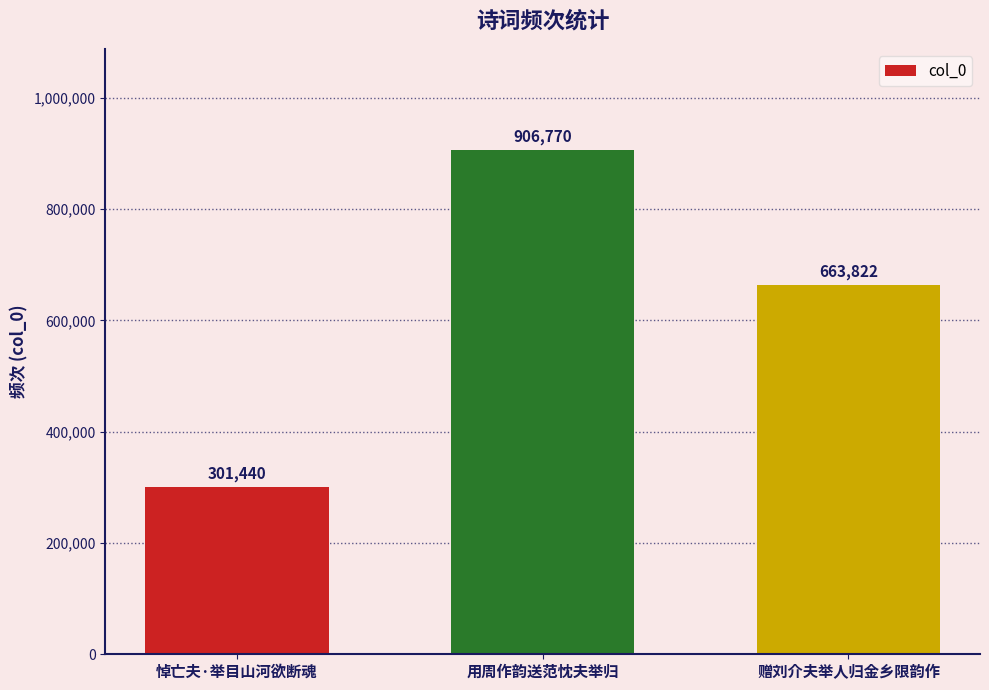

Rank the categories by value from highest to lowest.

用周作韵送范忱夫举归, 赠刘介夫举人归金乡限韵作, 悼亡夫·举目山河欲断魂